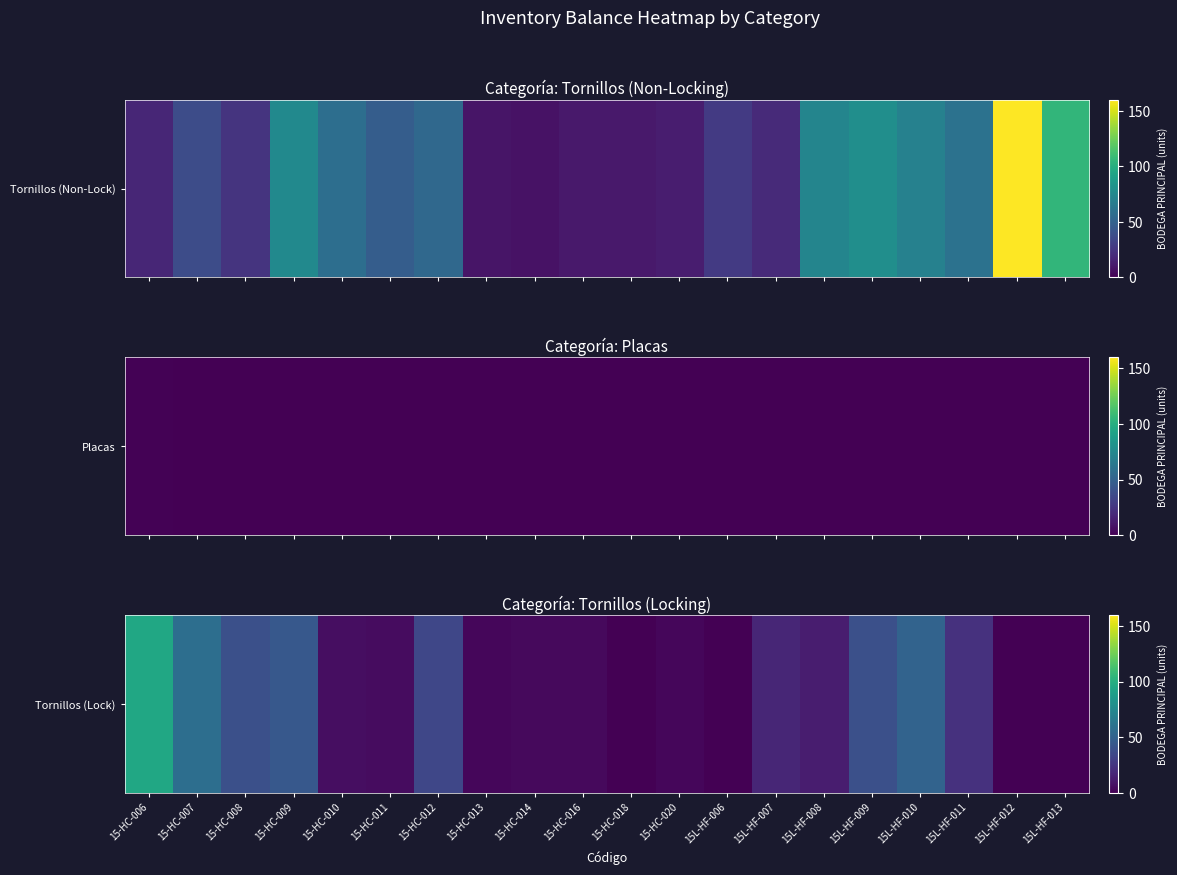

Which has a higher value, 15-HC-016 or 15L-HF-009?

15L-HF-009